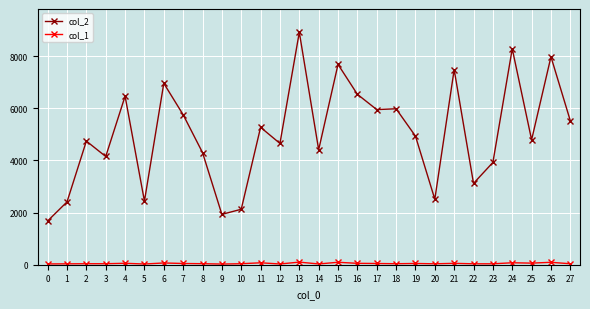

What is the difference between the col_2 values at 1 and 15?

5276